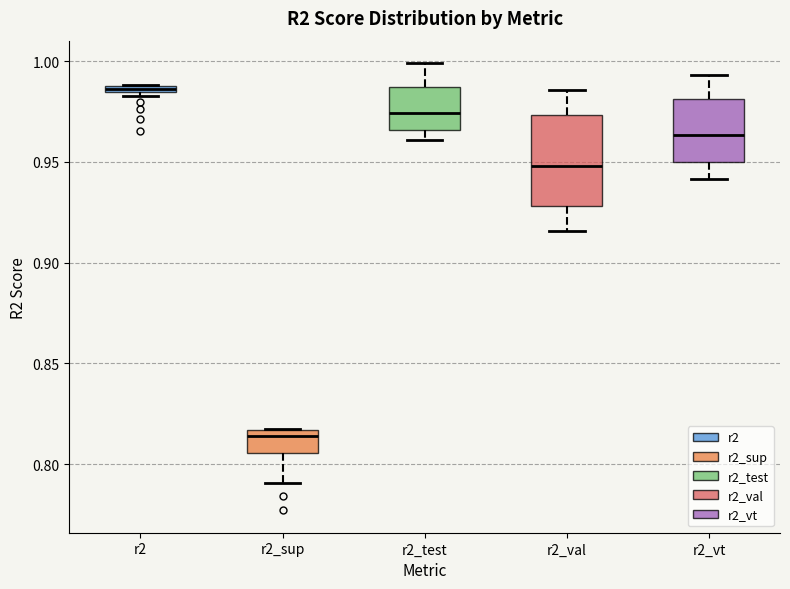

Which box is the tallest, from its lower edge to its upper edge?

r2_val